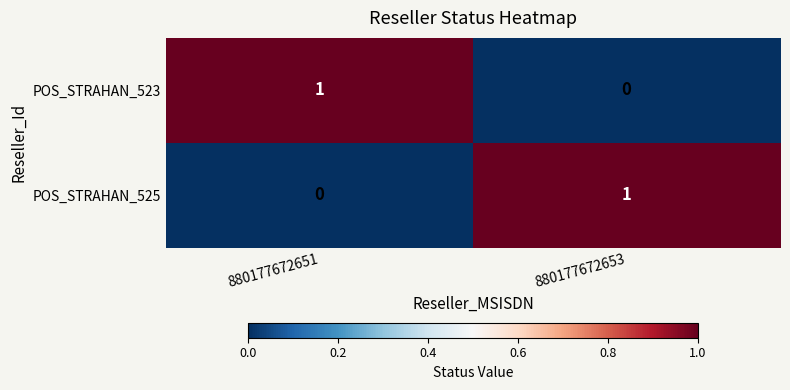

List the labels in order of POS_STRAHAN_525 value, smallest first.

880177672651, 880177672653